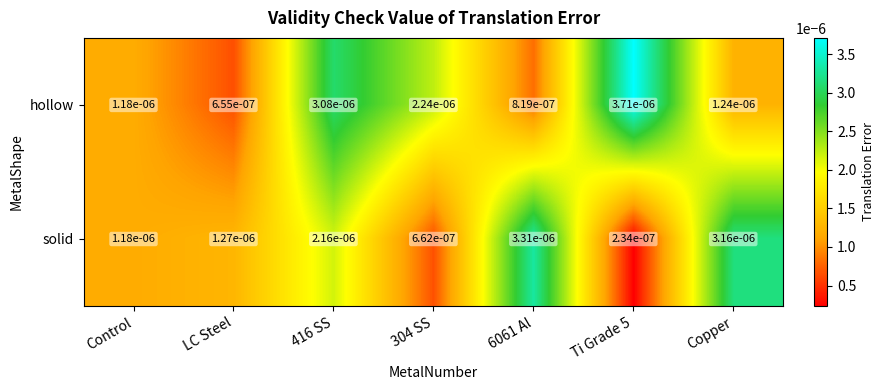

Which series changed the most between Control and 6061 Al?

solid